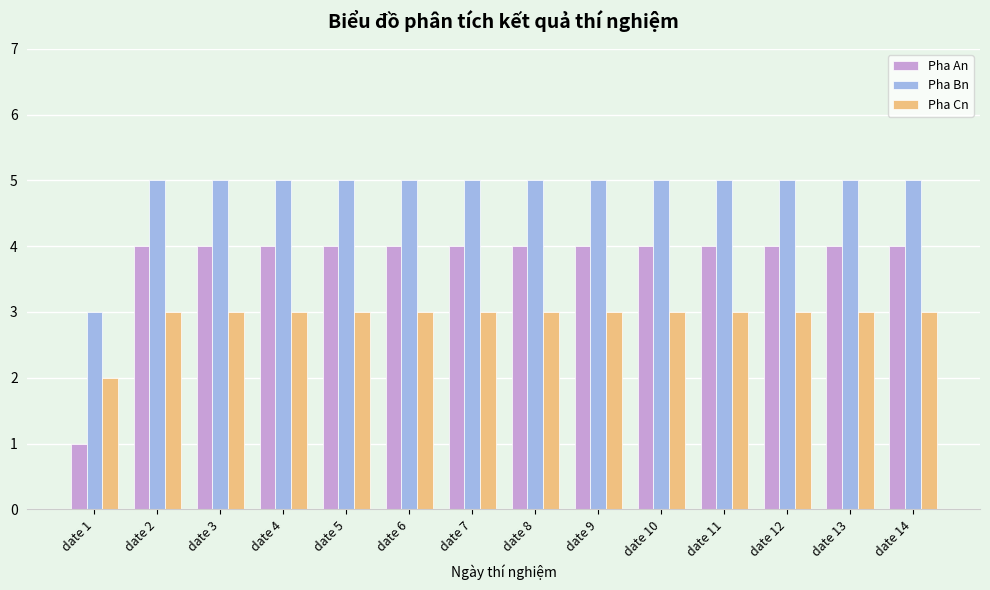

Is it true that Pha An equals 4 at date 7?

True